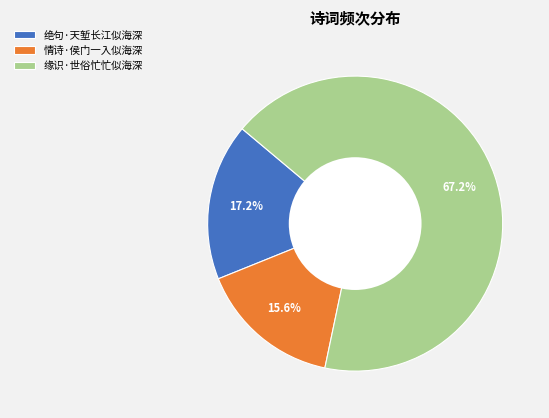

What percentage is the 绝句·天堑长江似海深 slice, to the nearest percent?

17%